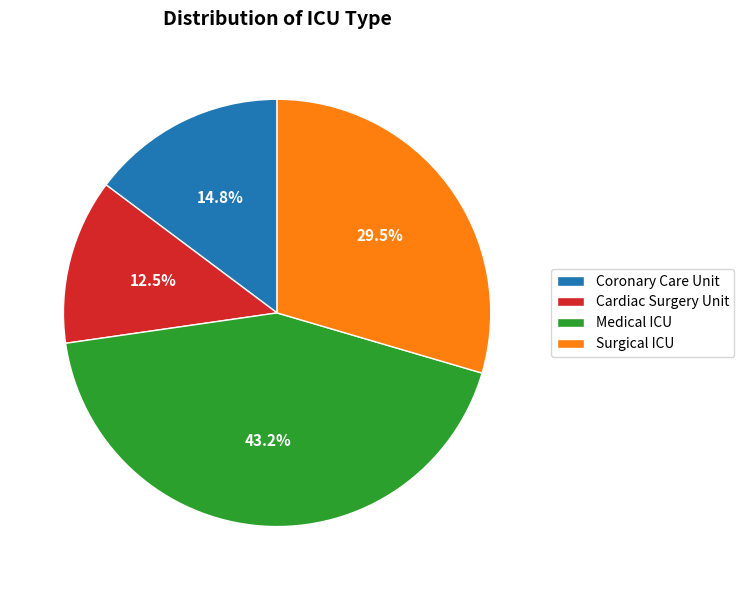

Is there any slice that represents more than half of the pie?

No